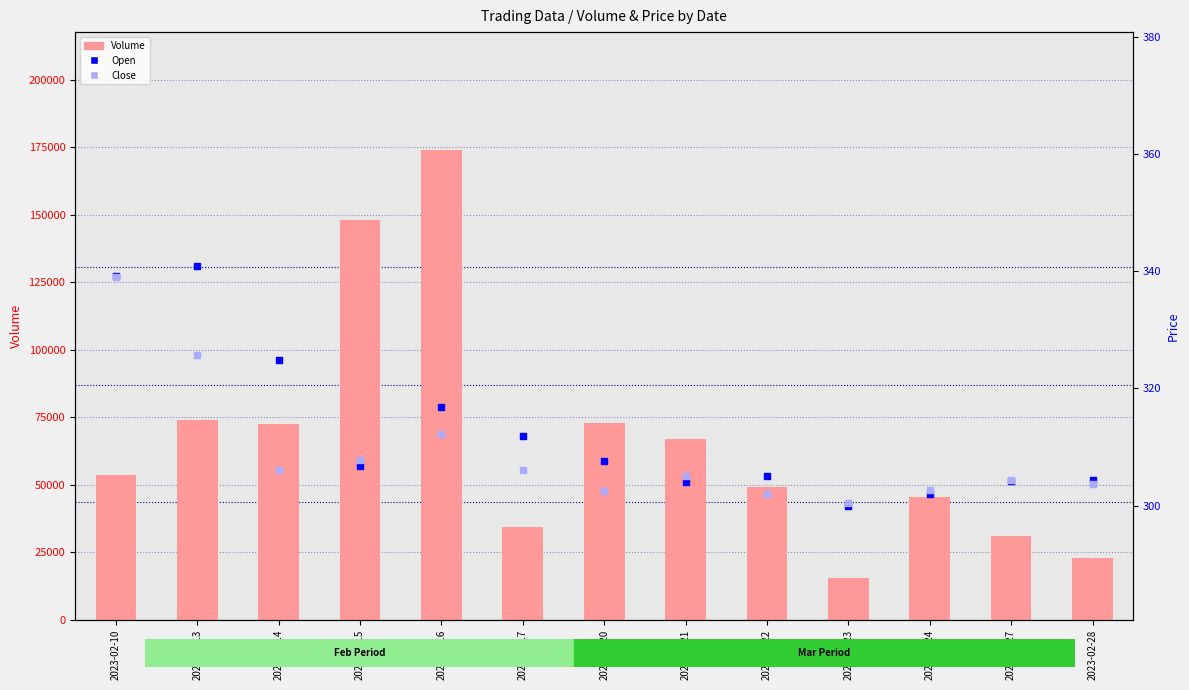

At how many categories does at least one series exceed 62877?

6